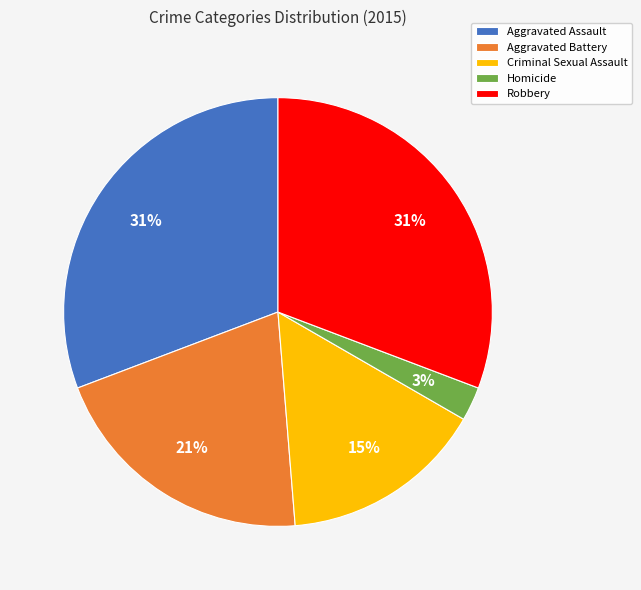

To the nearest percent, what is the difference between the Homicide and Robbery slice percentages?

28%